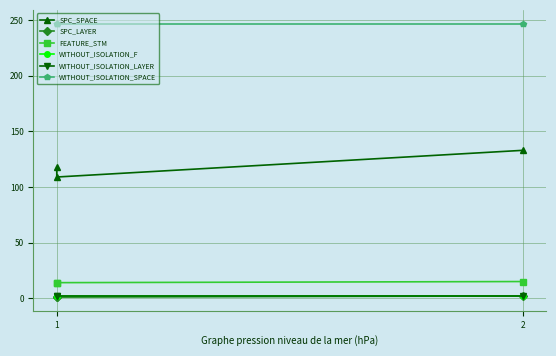

Where is WITHOUT_ISOLATION_SPACE nearest to the value 247?

1